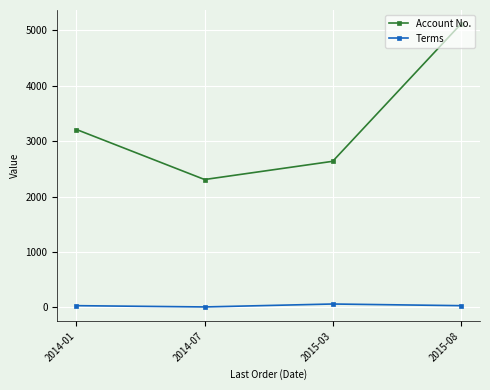

The value of Account No. at 2014-07 is 938. True or false?

False